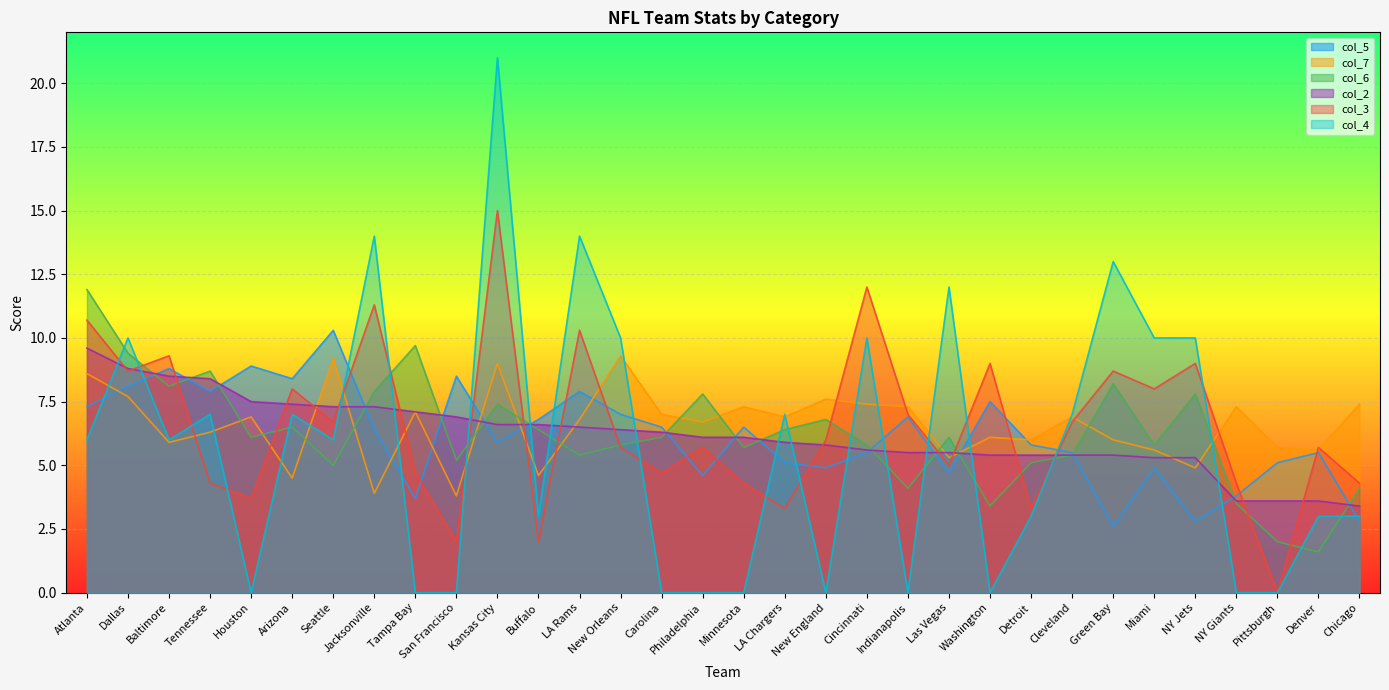

Reading left to right, extract all data points from this chart.

col_5: 7.3	8.1	8.8	7.9	8.9	8.4	10.3	6.4	3.7	8.5	5.9	6.8	7.9	7.0	6.5	4.6	6.5	5.1	4.9	5.5	6.9	4.7	7.5	5.8	5.5	2.6	4.9	2.8	3.8	5.1	5.5	2.8
col_7: 8.6	7.7	5.9	6.3	6.9	4.5	9.2	3.9	7.1	3.8	9.0	4.6	6.8	9.3	7.0	6.7	7.3	6.9	7.6	7.4	7.3	5.3	6.1	6.0	6.9	6.0	5.6	4.9	7.3	5.7	5.6	7.4
col_6: 11.9	9.4	8.1	8.7	6.1	6.5	5.0	7.9	9.7	5.2	7.4	6.4	5.4	5.8	6.1	7.8	5.7	6.4	6.8	5.8	4.1	6.1	3.4	5.1	5.4	8.2	5.8	7.8	3.5	2.0	1.6	4.1
col_2: 9.6	8.8	8.5	8.4	7.5	7.4	7.3	7.3	7.1	6.9	6.6	6.6	6.5	6.4	6.3	6.1	6.1	5.9	5.8	5.6	5.5	5.5	5.4	5.4	5.4	5.4	5.3	5.3	3.6	3.6	3.6	3.4
col_3: 10.7	8.7	9.3	4.3	3.7	8.0	6.7	11.3	4.7	2.0	15.0	2.0	10.3	5.7	4.7	5.7	4.3	3.3	6.0	12.0	7.0	5.0	9.0	3.3	6.7	8.7	8.0	9.0	4.3	0.0	5.7	4.3
col_4: 6.0	10.0	6.0	7.0	0.0	7.0	6.0	14.0	0.0	0.0	21.0	3.0	14.0	10.0	0.0	0.0	0.0	7.0	0.0	10.0	0.0	12.0	0.0	3.0	7.0	13.0	10.0	10.0	0.0	0.0	3.0	3.0